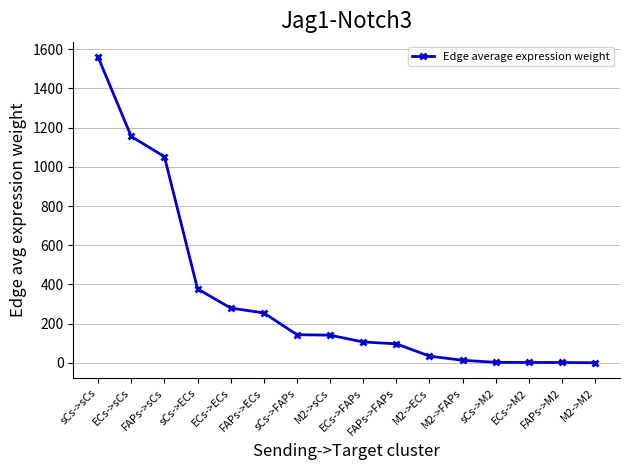

What is the label of the 7th point from the right?

FAPs->FAPs